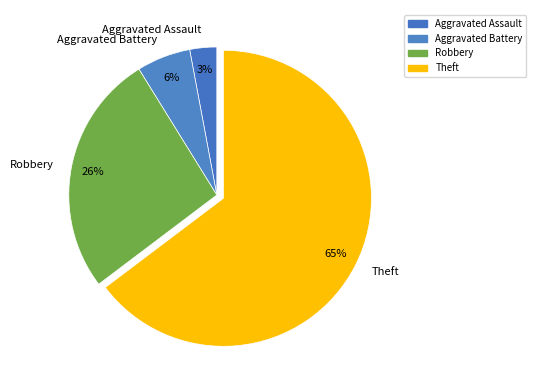

Is it true that Theft is 65% of the pie?

True